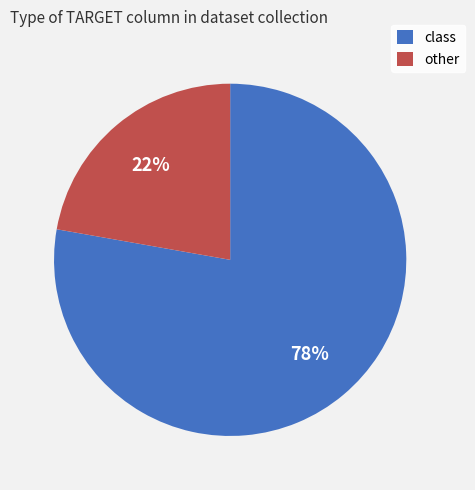

To the nearest percent, what percentage of the pie is class?

78%